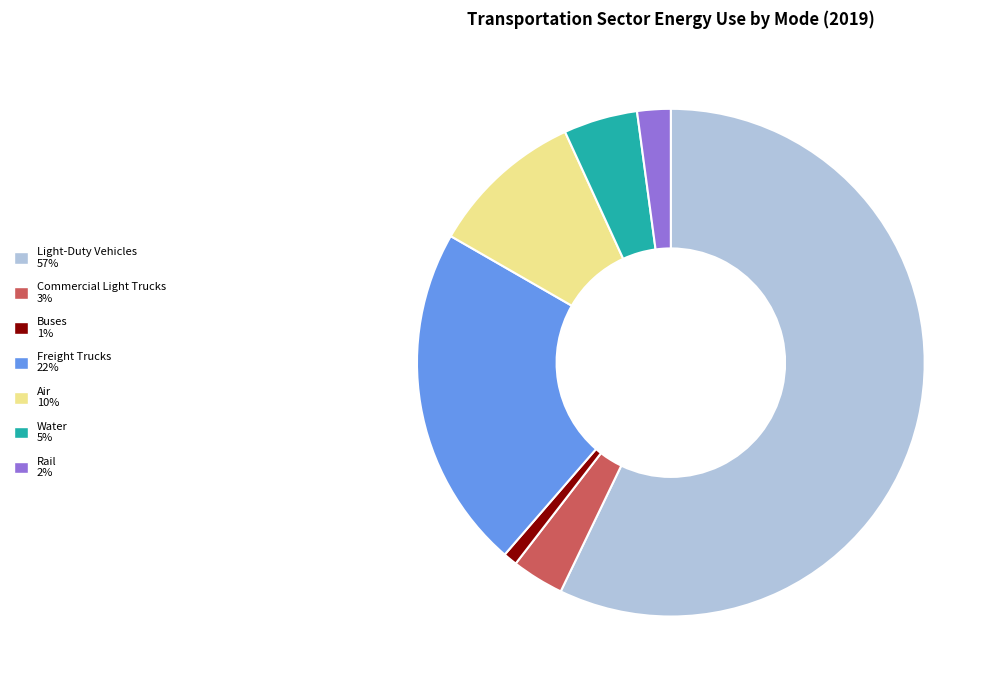

Which slice represents more than half of the pie?

Light-Duty Vehicles